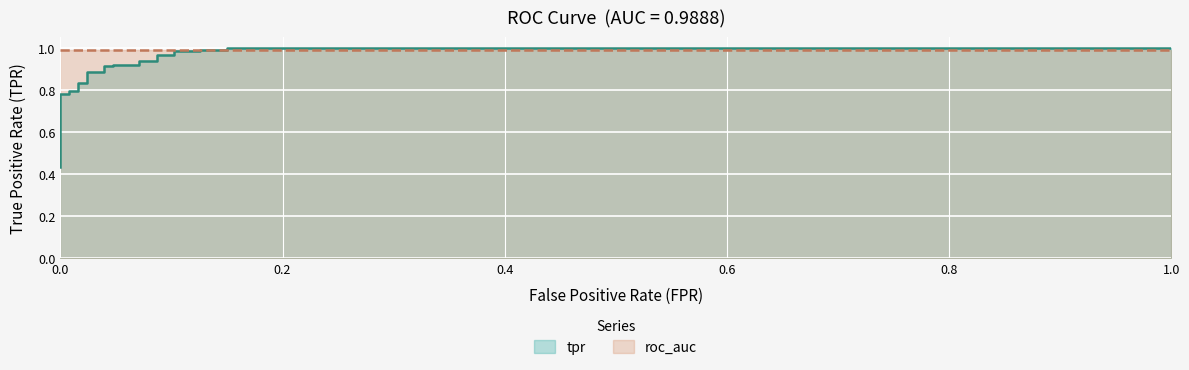

What is the sum of all values?

23.4